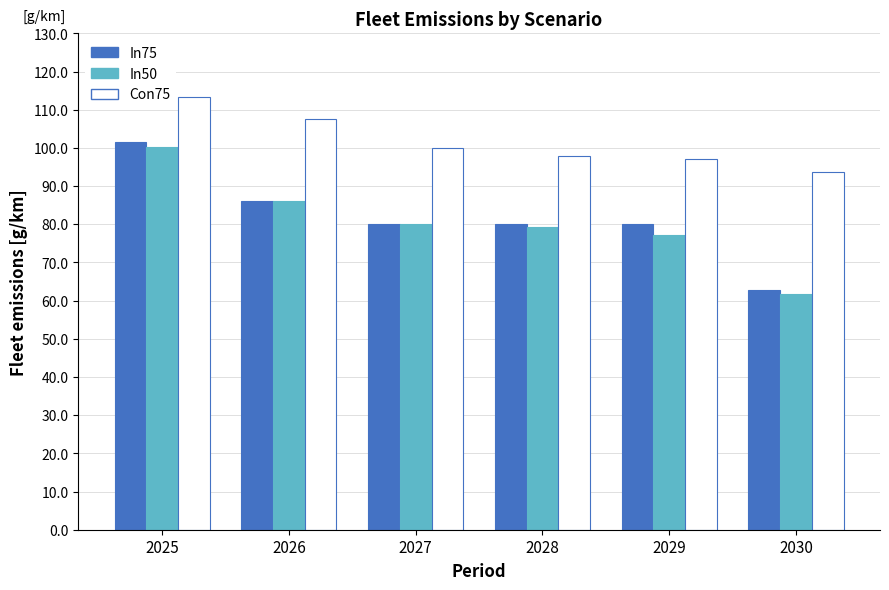

What is the value of the In50 bar at the 1st from the left?

100.1